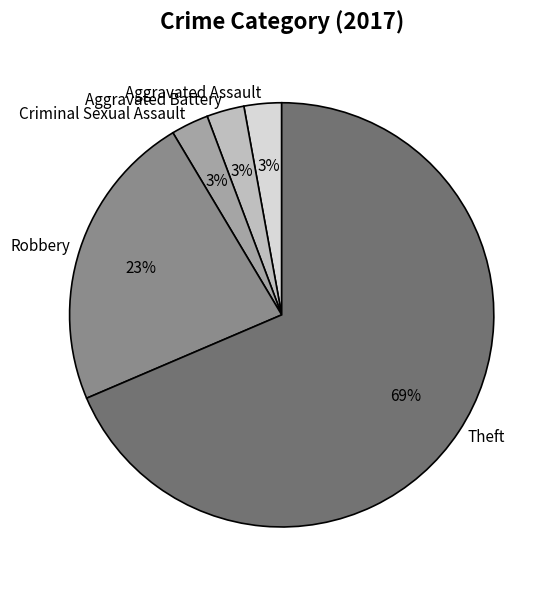

The Criminal Sexual Assault slice represents 13% of the pie. True or false?

False